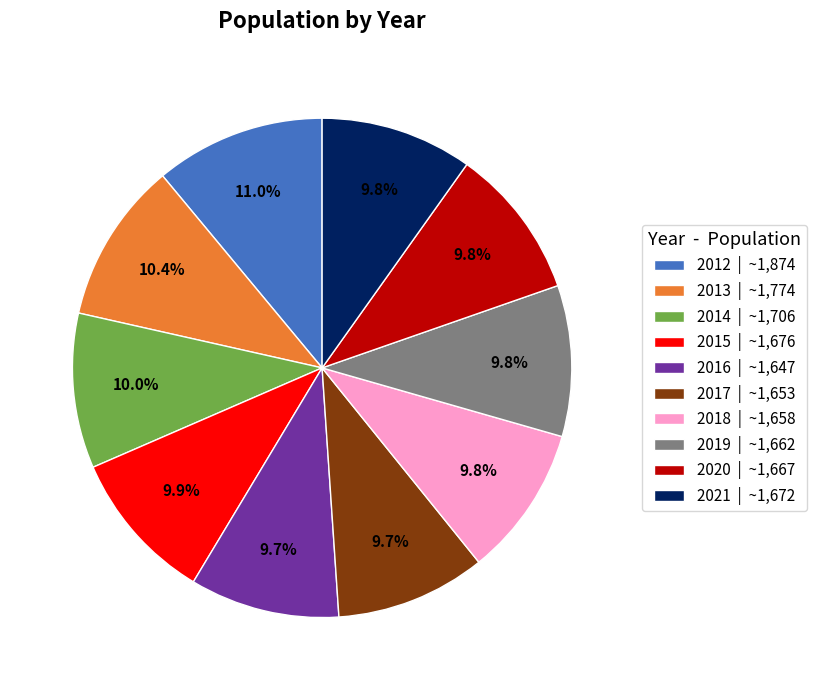

Which has a higher value, 2012 or 2021?

2012